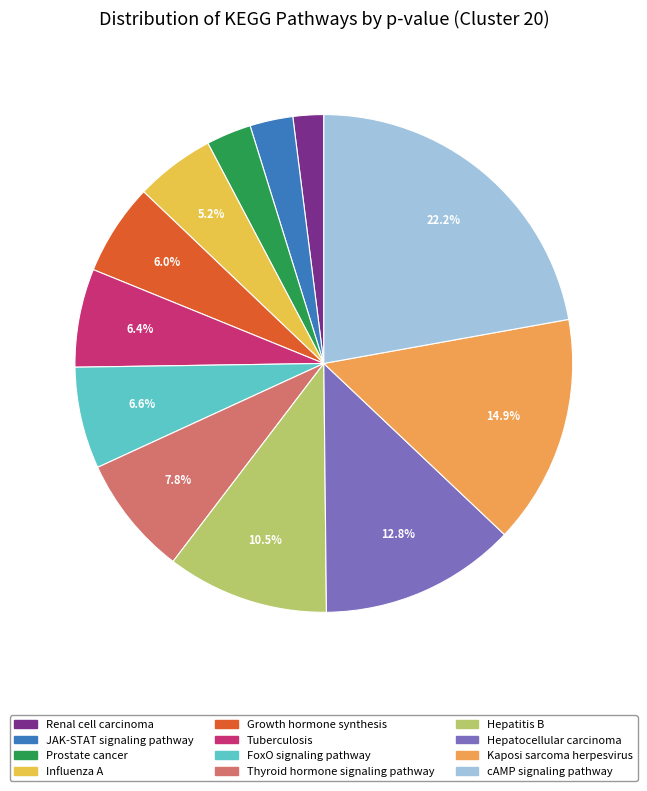

How much of the chart is everything except Thyroid hormone signaling pathway?

92.2%